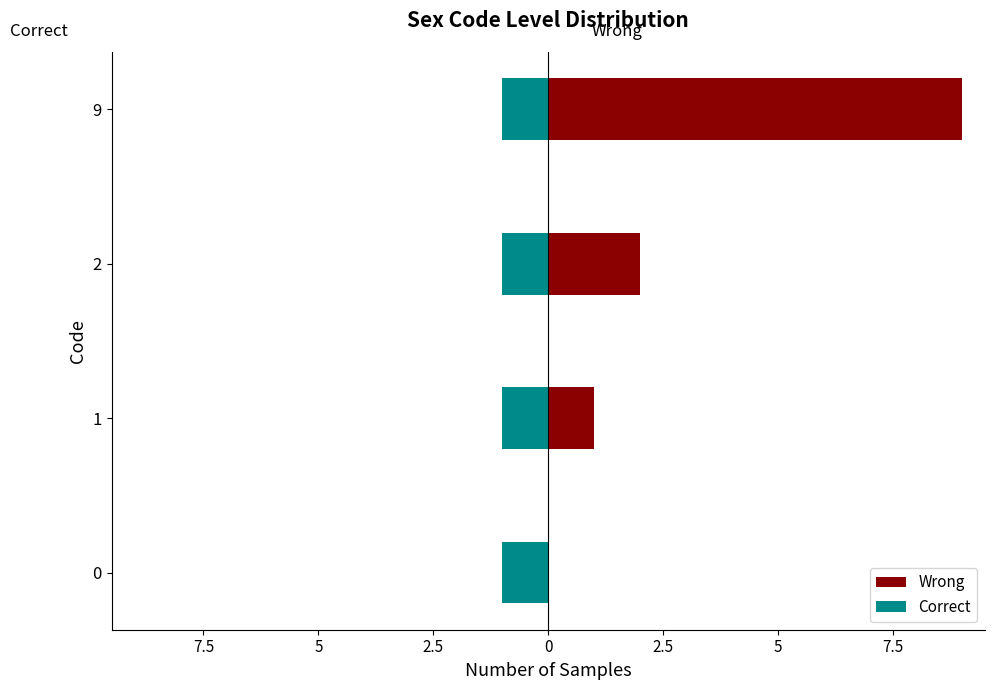

How many bars are there in each group?

2